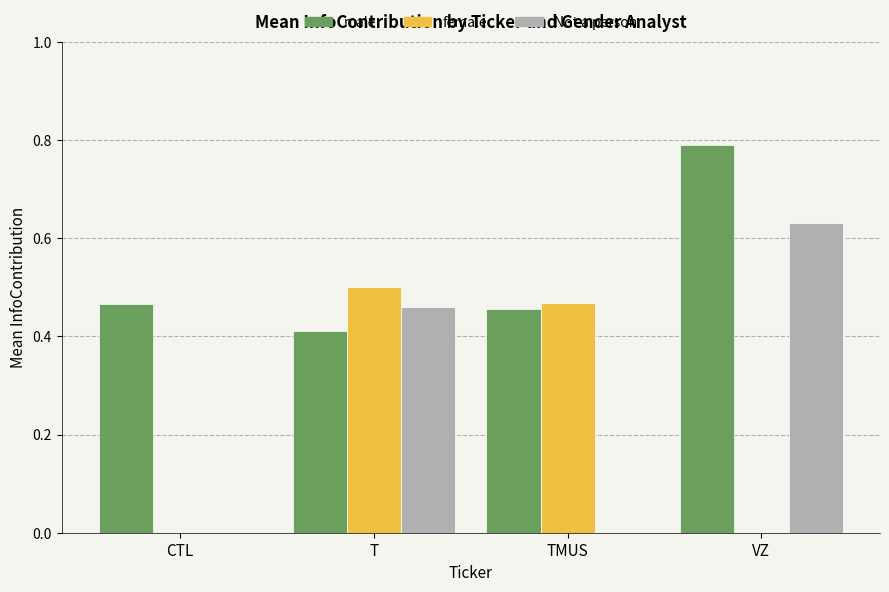

True or false: Not a person has a value of 0.0 at TMUS.

True